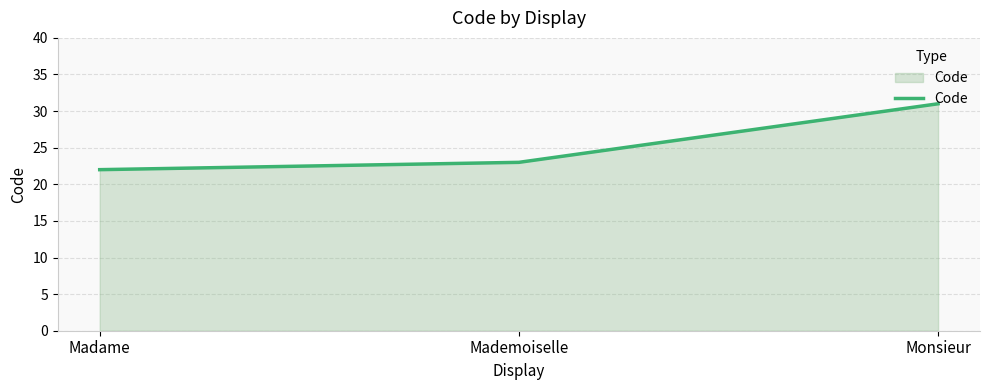

The chart shows a value of 34 at Madame. True or false?

False